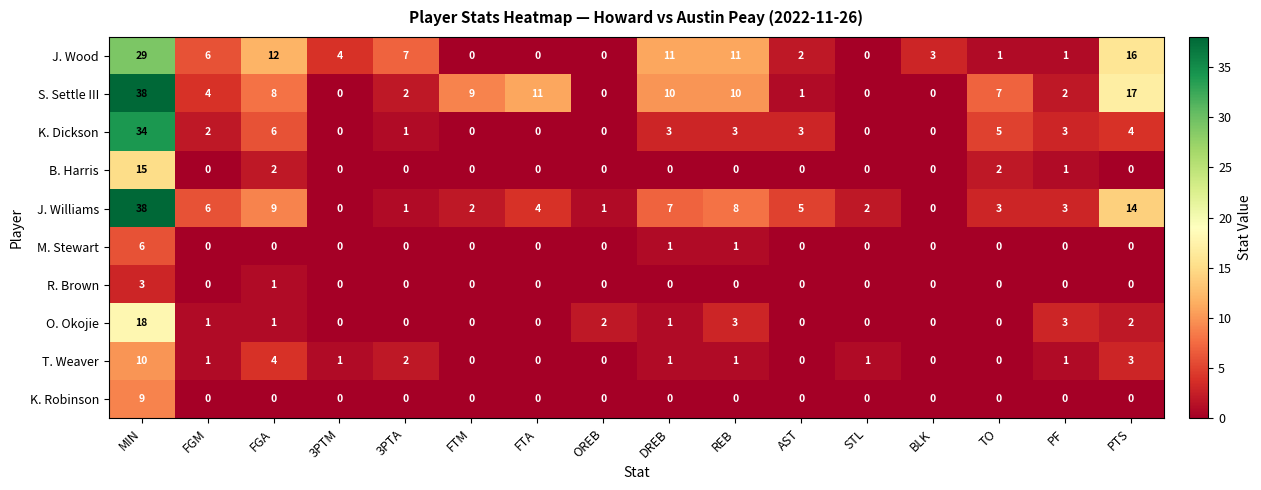

Which series changed the most between FGM and PTS?

S. Settle III